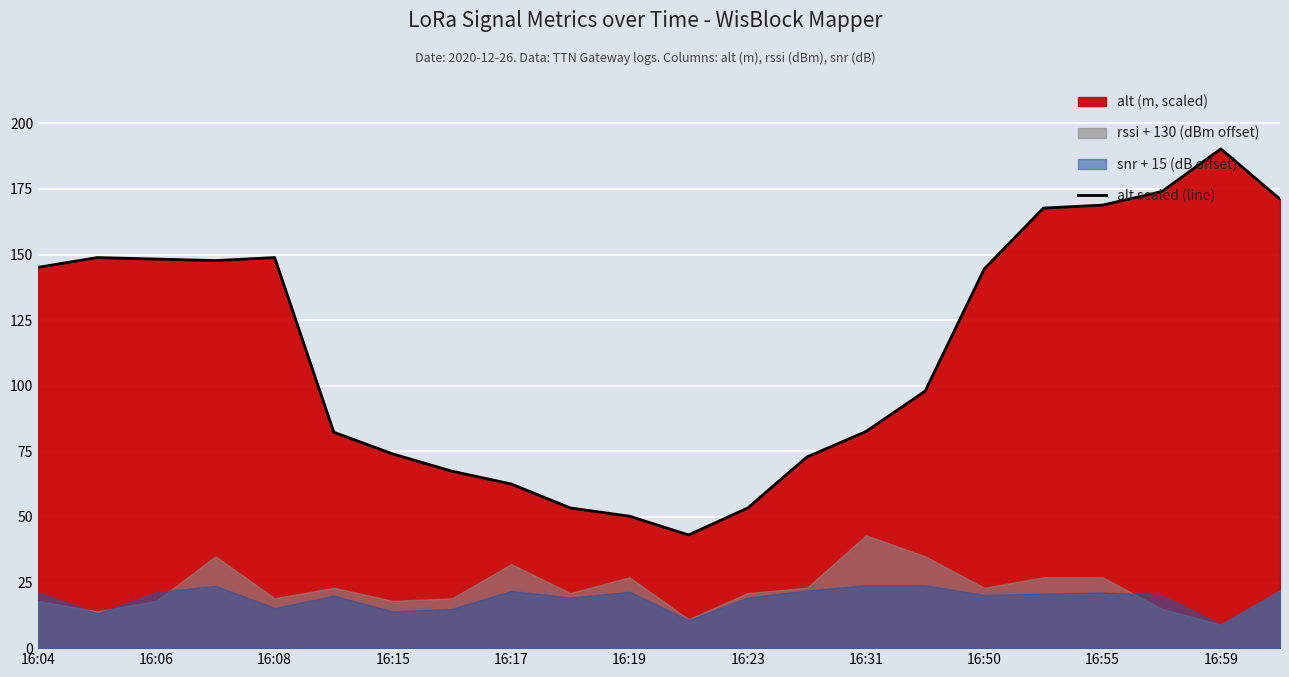

Which category has the highest value in the alt scaled (line) series?

16:59